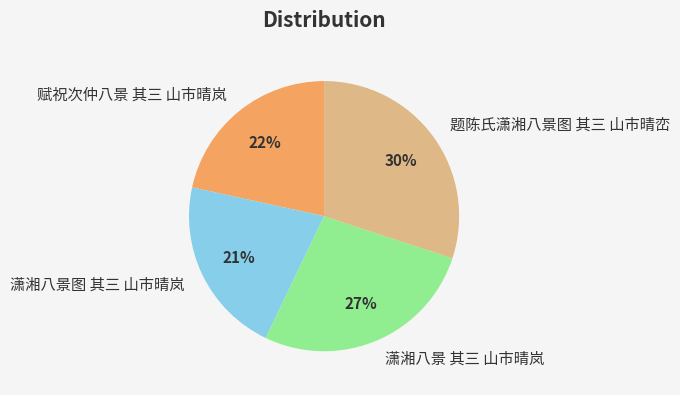

How many slices are in this pie chart?

4